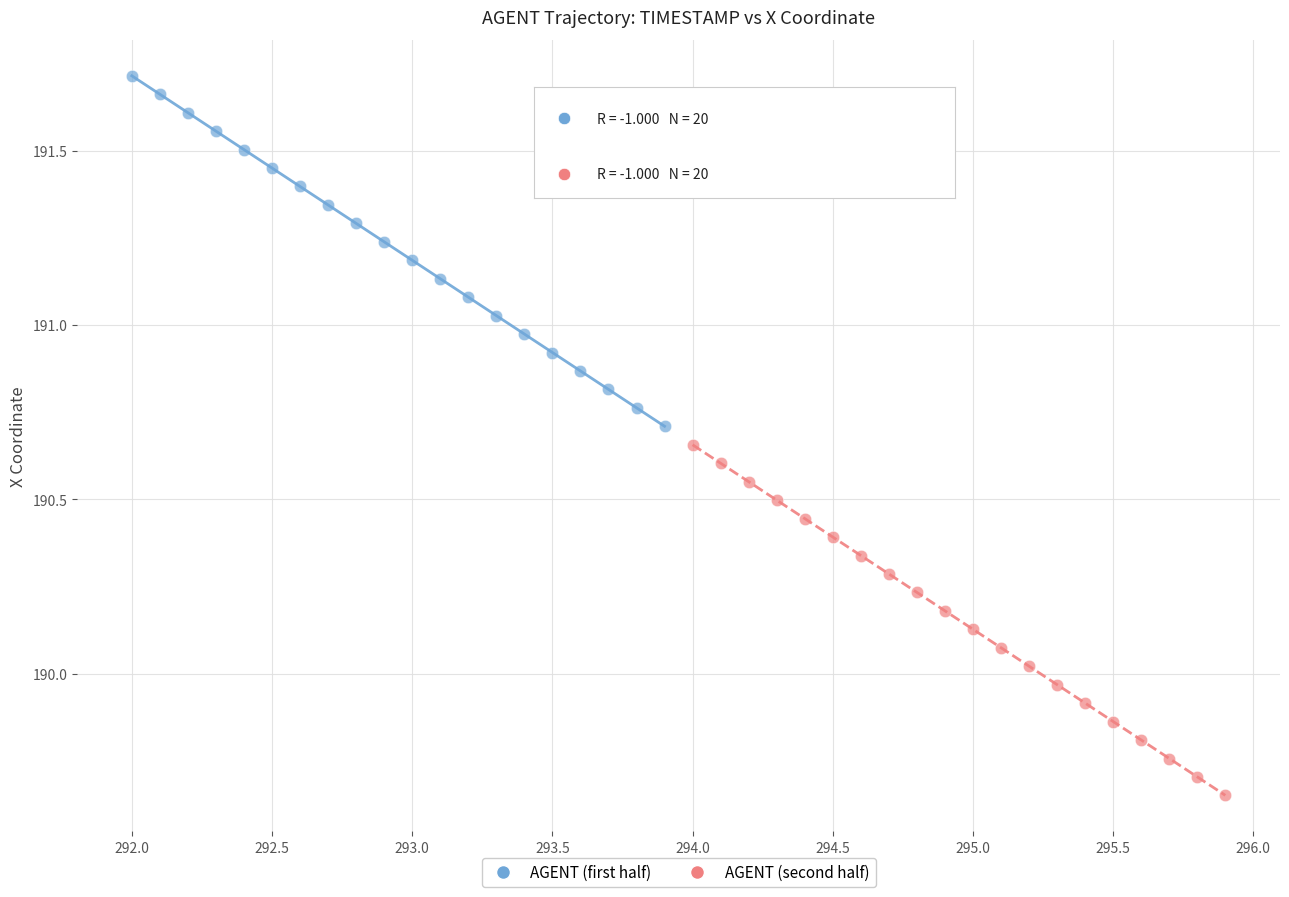

What are all the series names shown in the legend?

AGENT (first half), AGENT (second half)